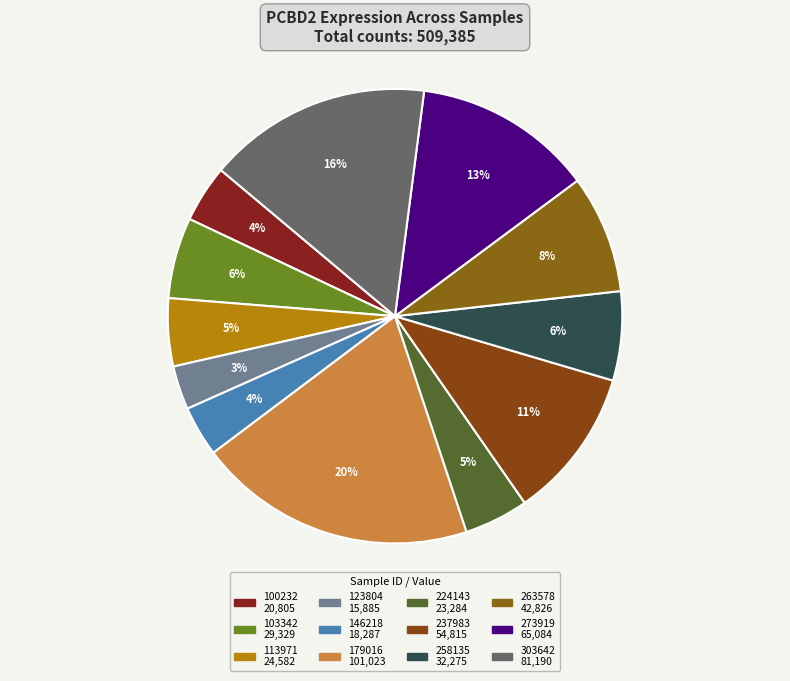

Which has a higher value, 103342 or 224143?

103342